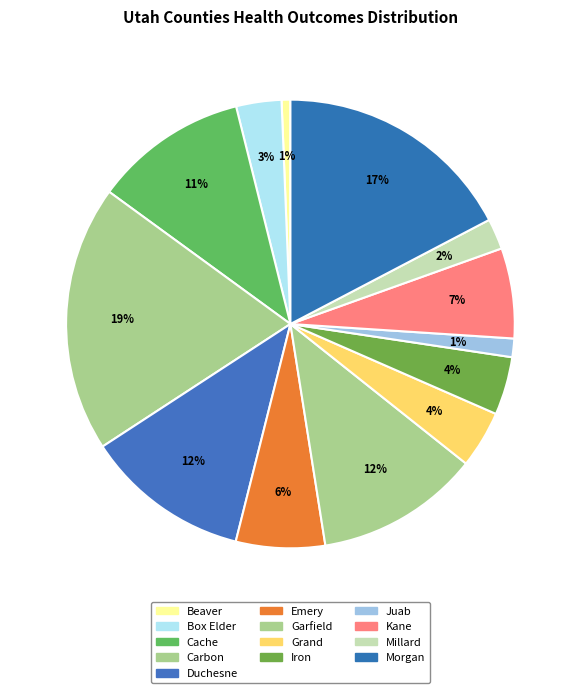

How many slices are in this pie chart?

13